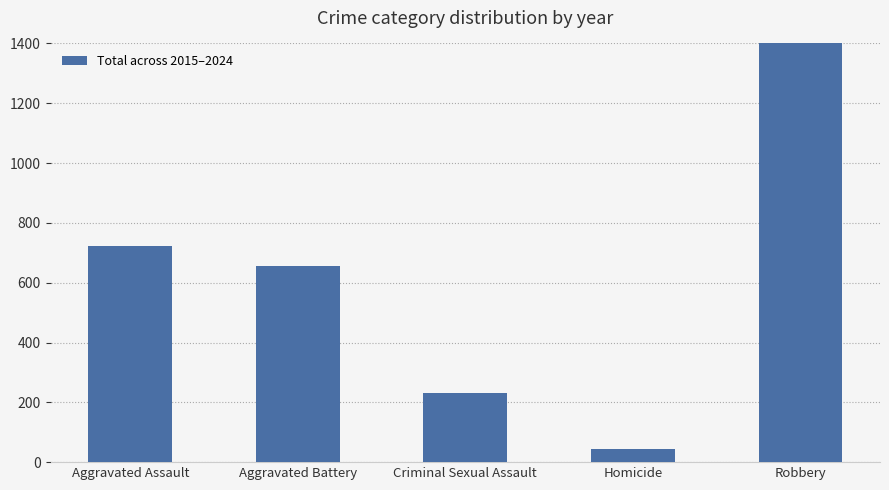

The chart shows a value of 132 at Aggravated Battery. True or false?

False